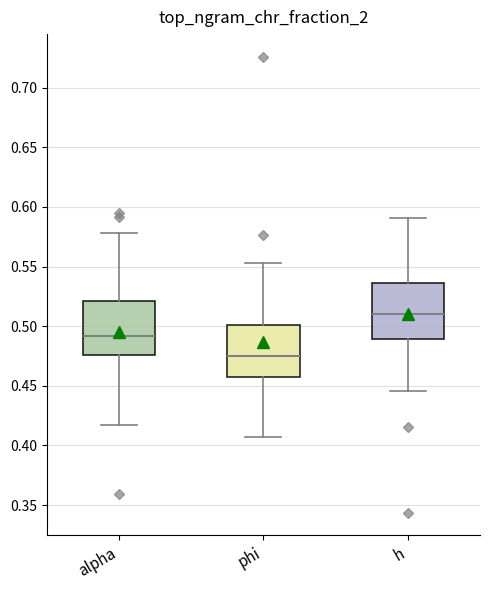

Reading left to right, read every box against the y-axis: the position of its median line, the range the box covers, and the ends of its whiskers. The values are not printed on the chart, so give them approximately, as read against the axis.

alpha: median 0.490, box 0.475 to 0.520, whiskers 0.415 to 0.580
phi: median 0.475, box 0.460 to 0.500, whiskers 0.405 to 0.555
h: median 0.510, box 0.490 to 0.535, whiskers 0.445 to 0.590